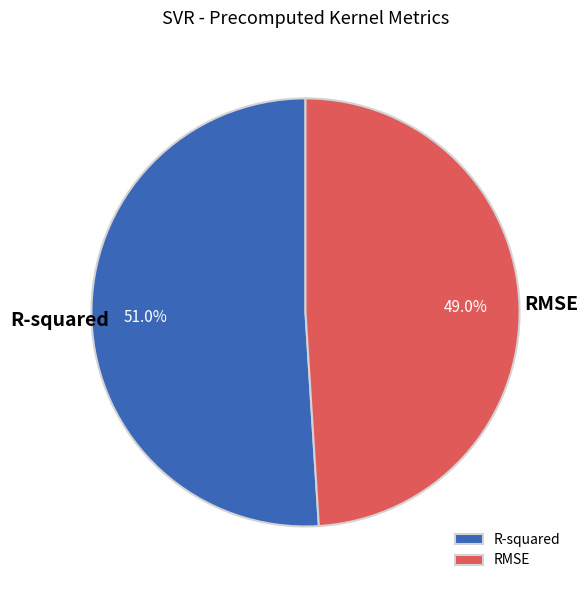

What is the majority slice?

R-squared